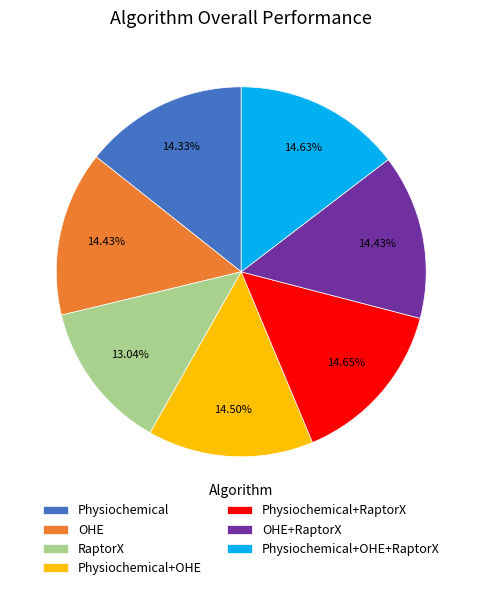

Is the sum of Physiochemical+OHE and Physiochemical greater than half?

No